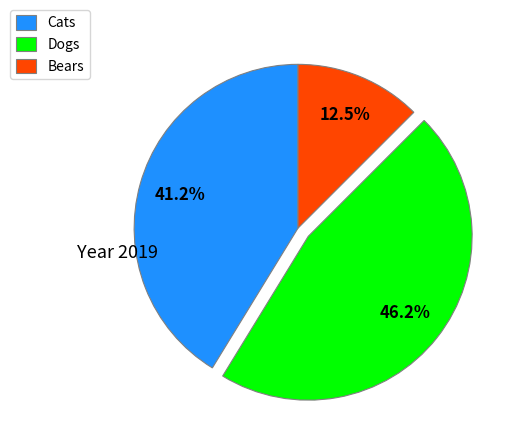

Between Dogs and Bears, which is larger?

Dogs